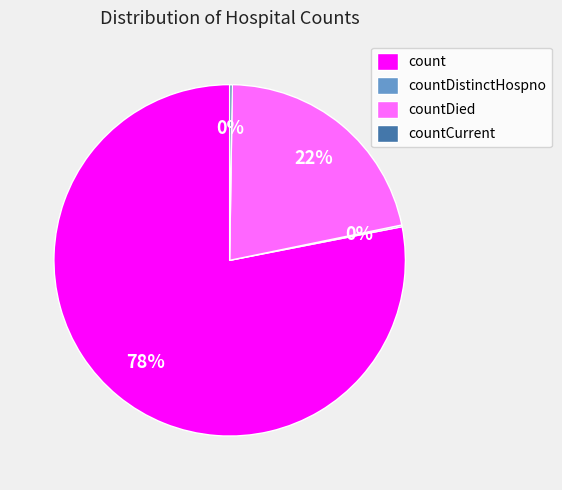

Which category has the biggest portion of the pie?

count